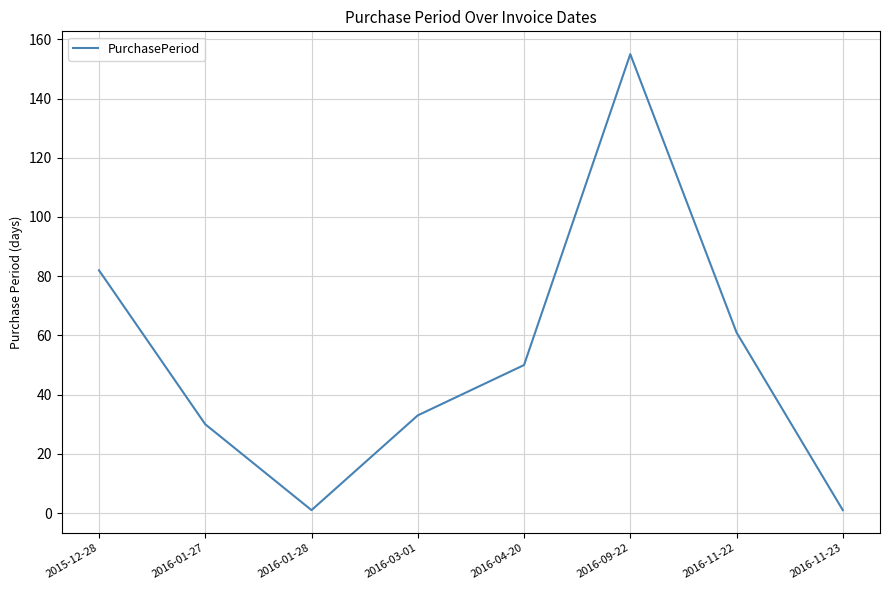

How many interior local valleys (lower than both neighbors) does the data have?

1